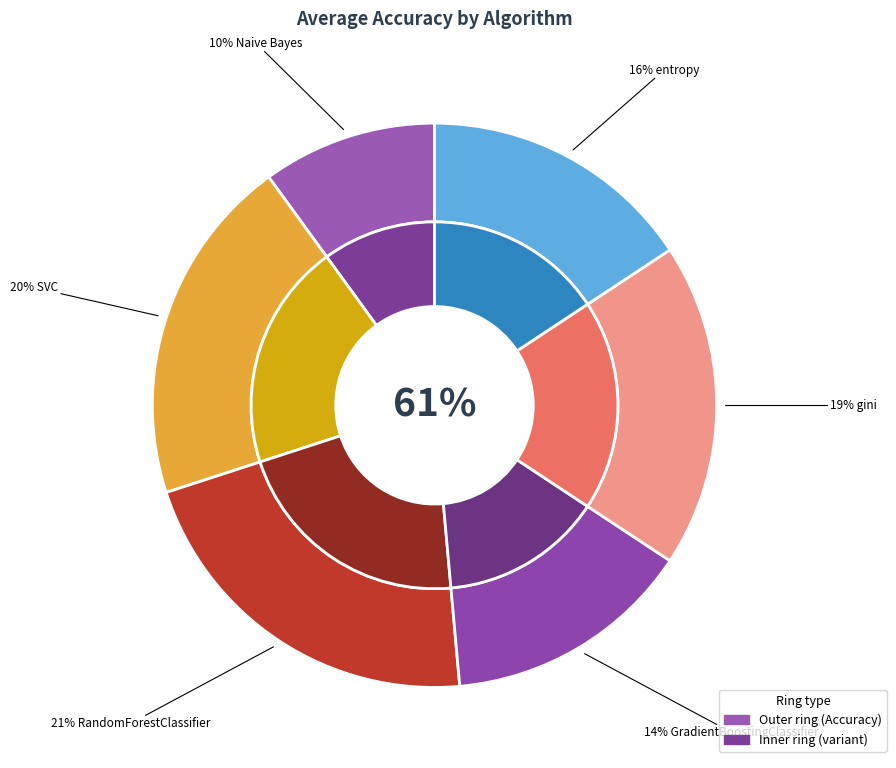

Does RandomForestClassifier represent more than half of the total?

No